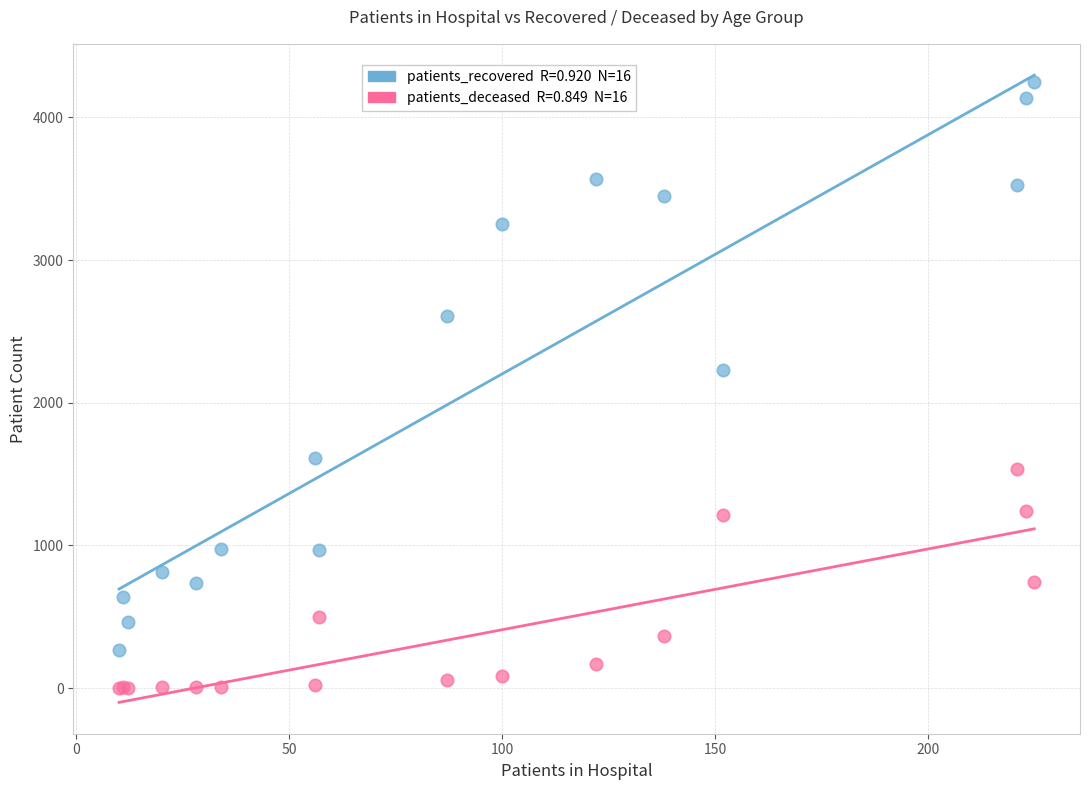

Across all series, what Y value is closest to 2124?

2229